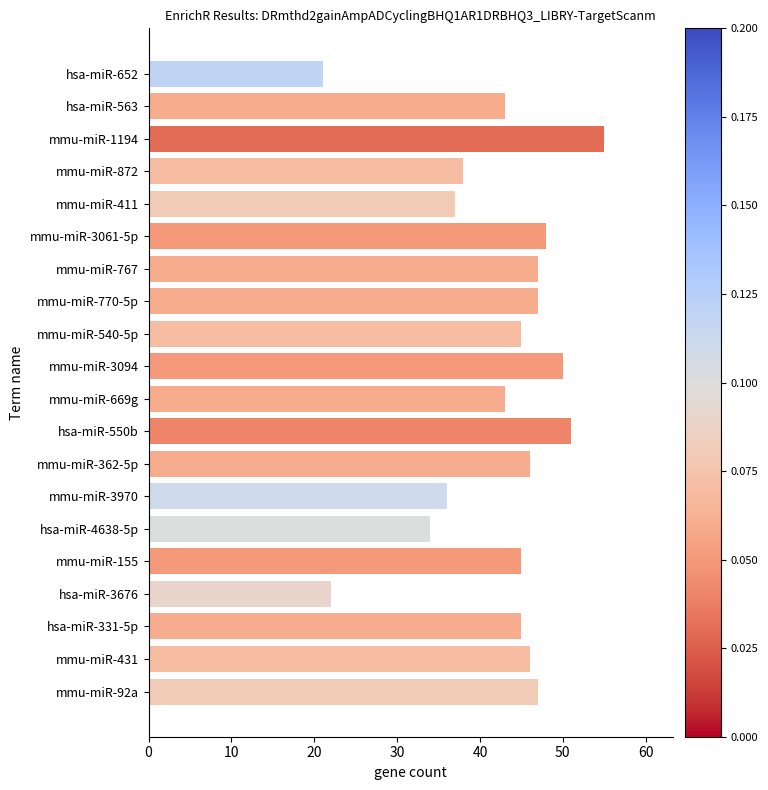

How many data points does each series have?

20